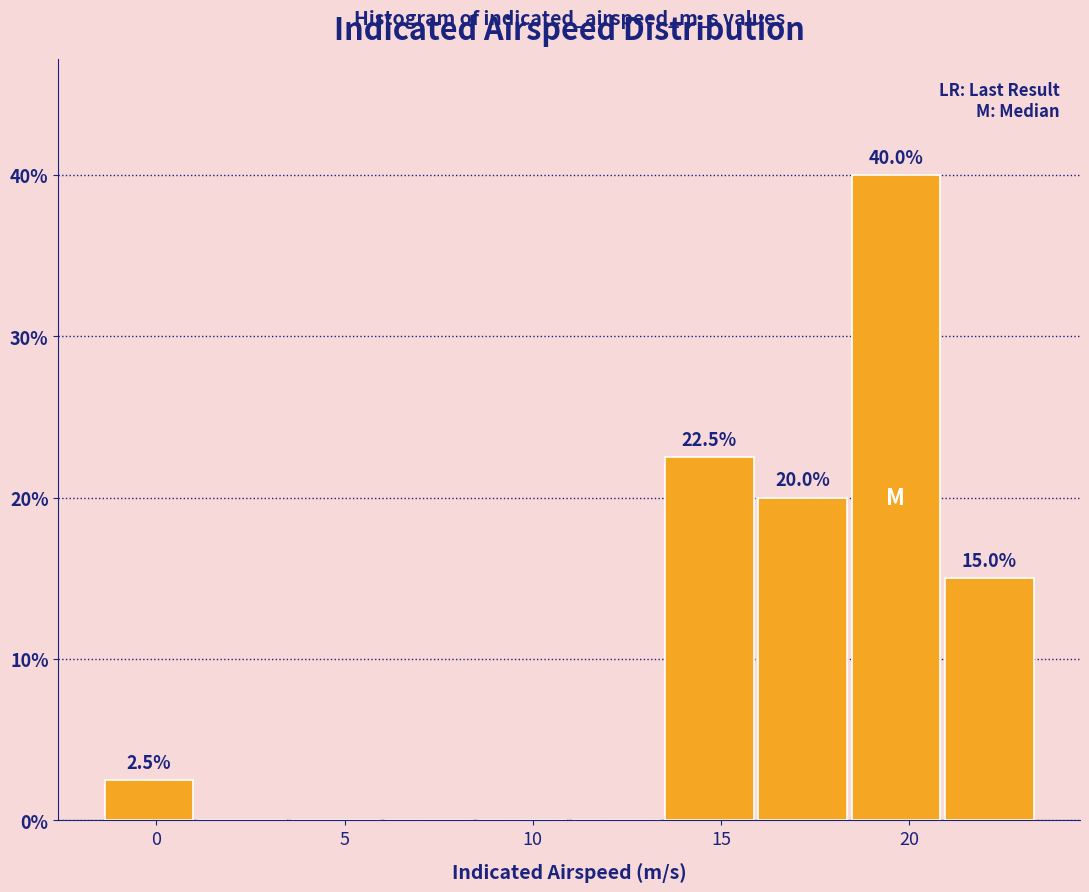

Which range on the x-axis has the tallest bar?

18.5 to 21.0